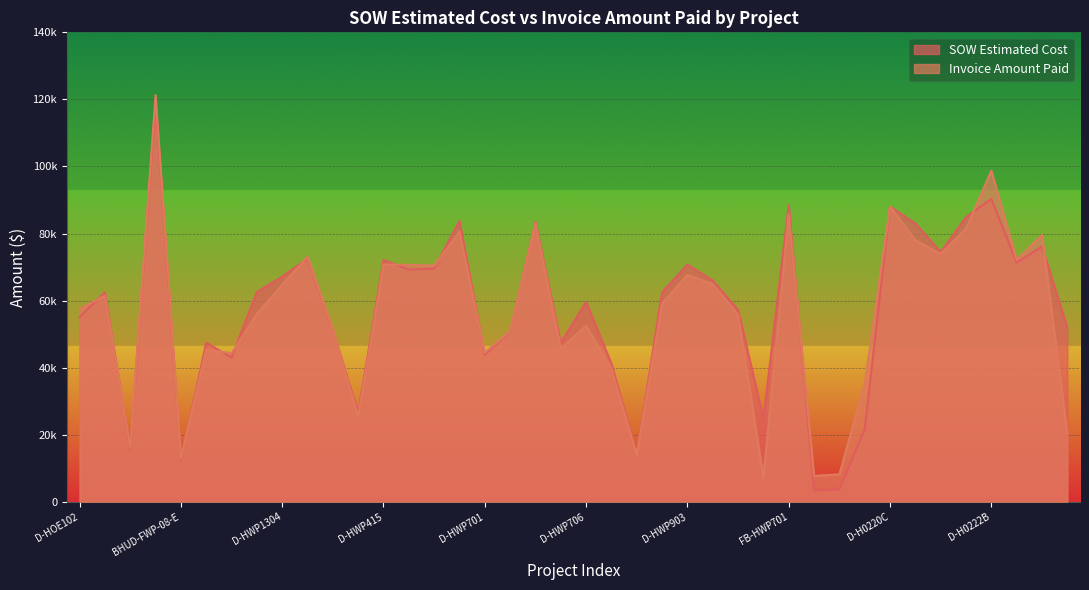

Between D-HWP105 and D-HWP703, which series saw the biggest shift?

Invoice Amount Paid